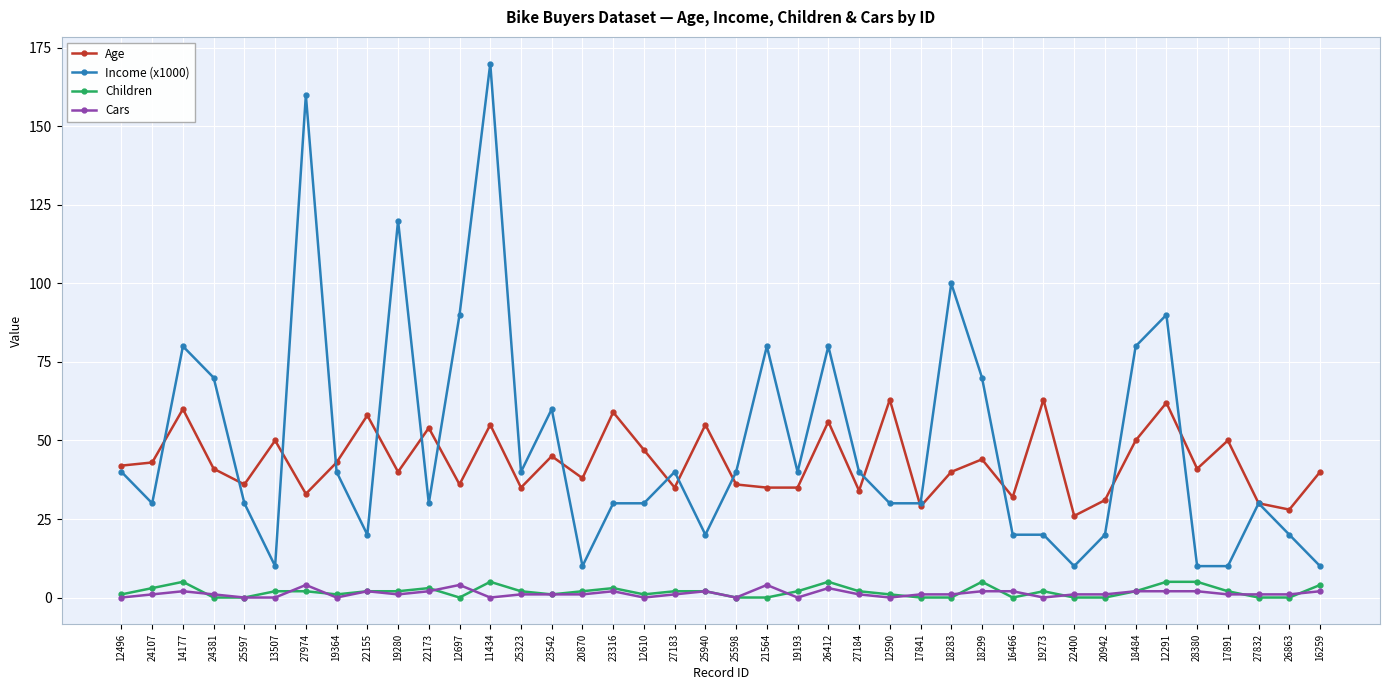

At which category does Income (x1000) reach its first local valley?

24107